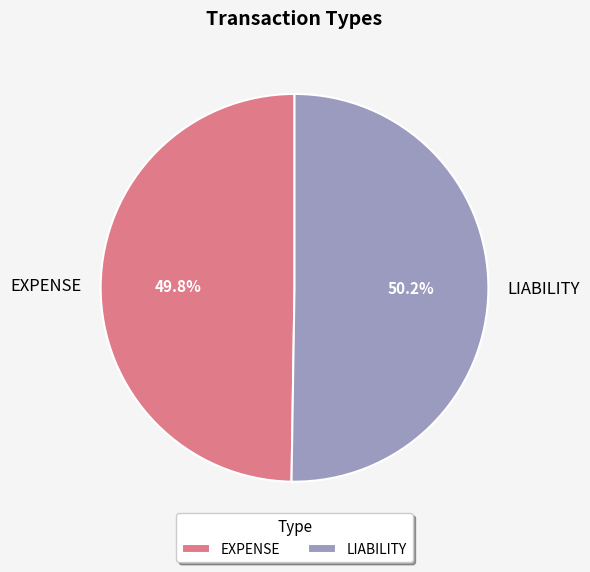

What is the ratio of the value at LIABILITY to the value at EXPENSE?

1.0